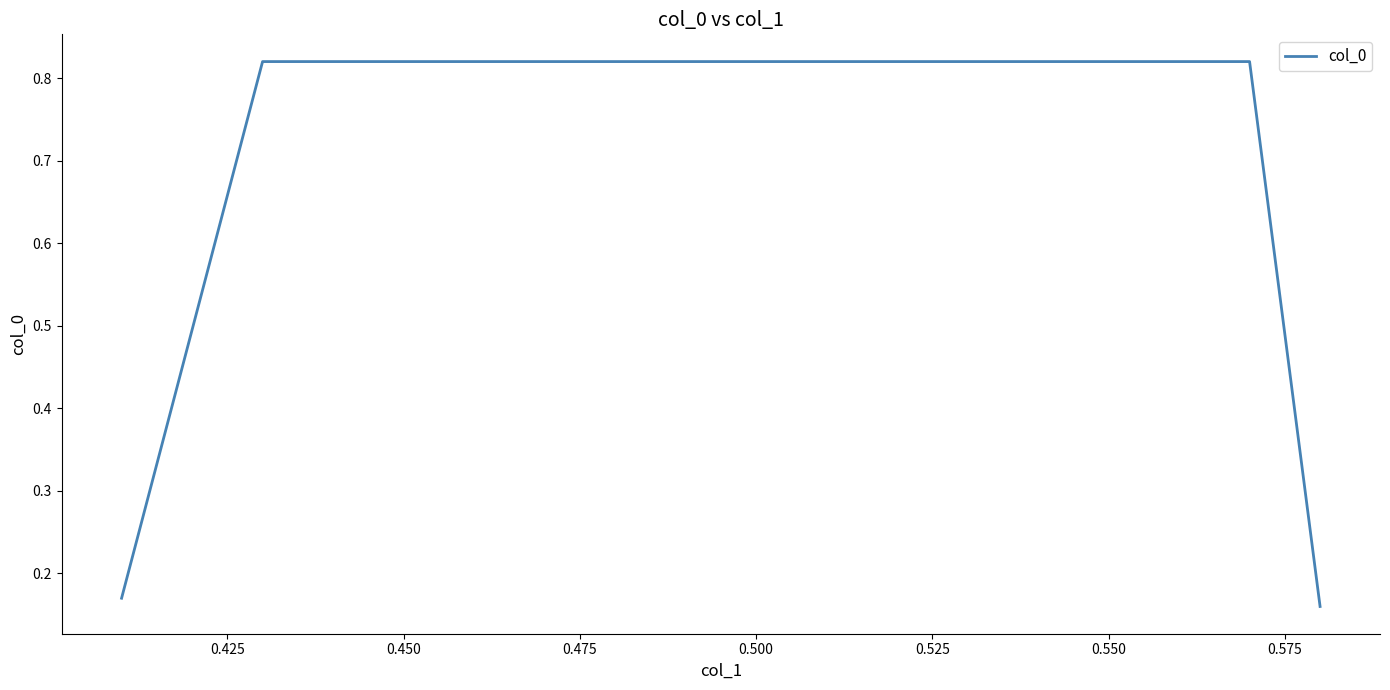

What is the difference between the maximum and minimum values?

0.7